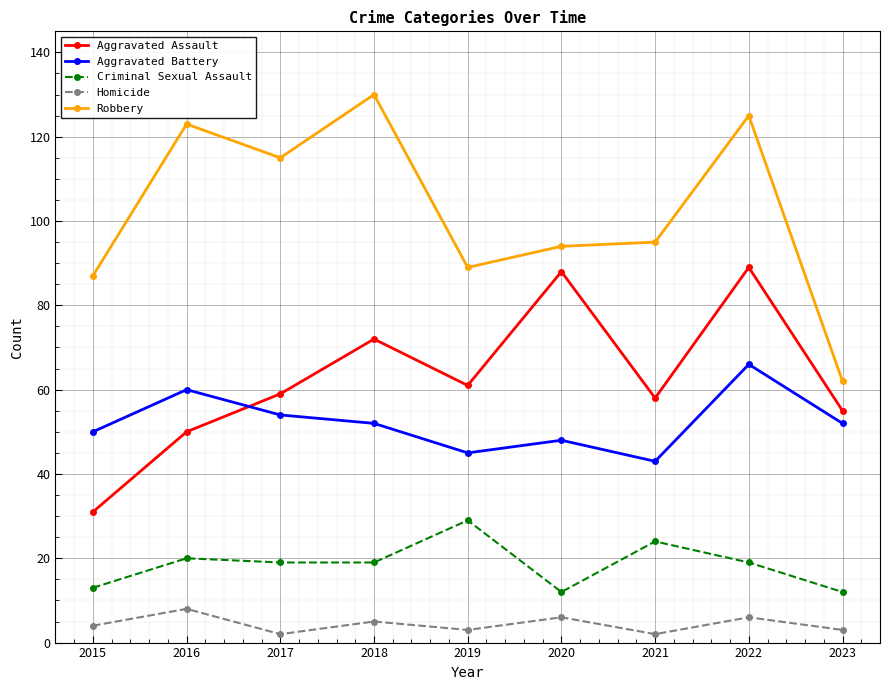

True or false: Criminal Sexual Assault and Homicide cross at least once.

False